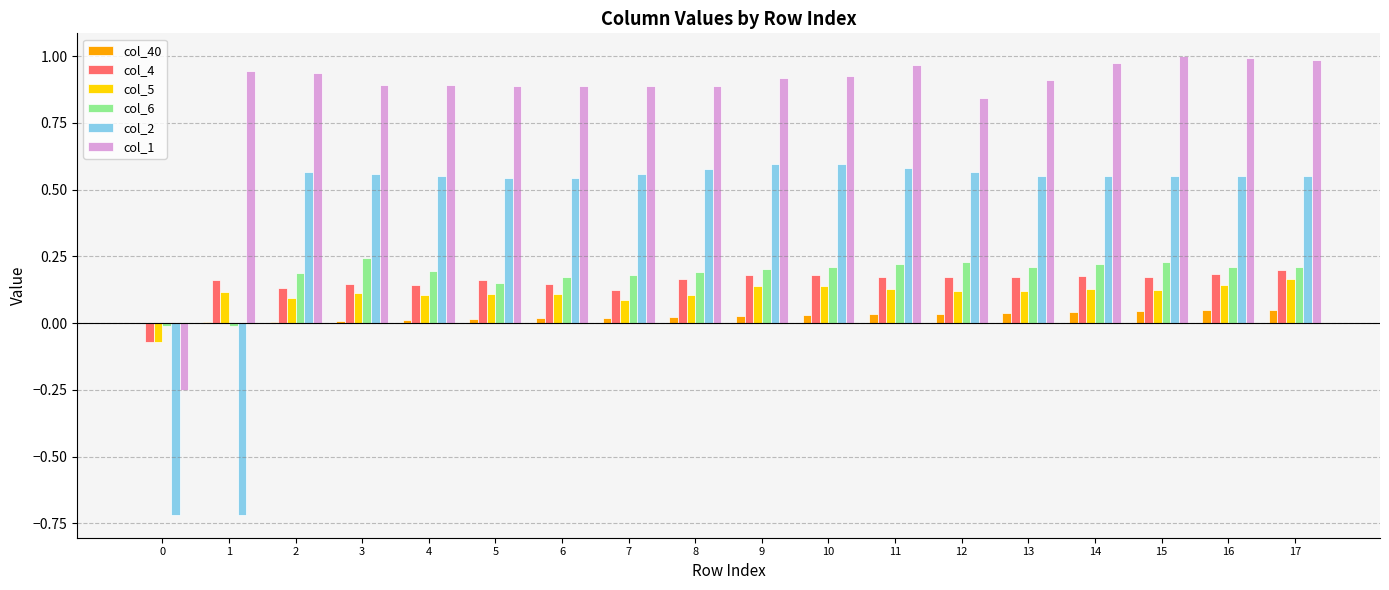

Is the value of col_4 at 14 greater than the value of col_40 at 3?

Yes